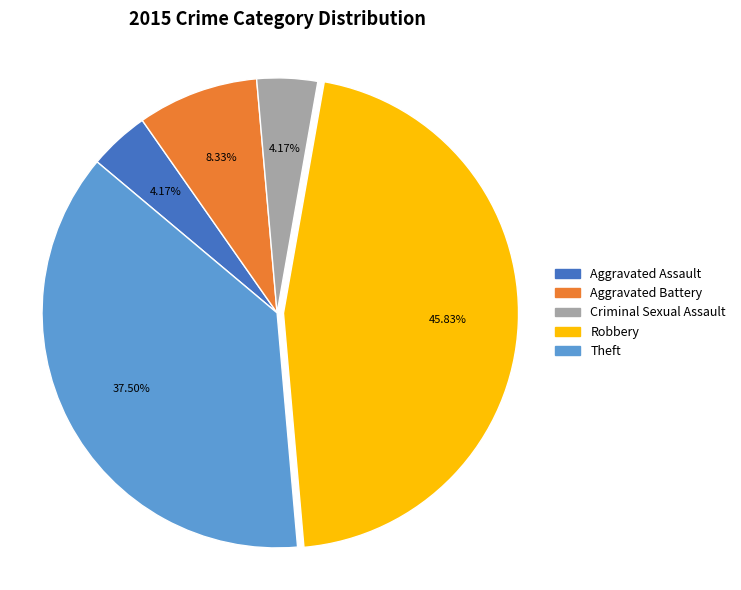

Combined, what portion of the pie is Aggravated Battery and Criminal Sexual Assault?

12.5%